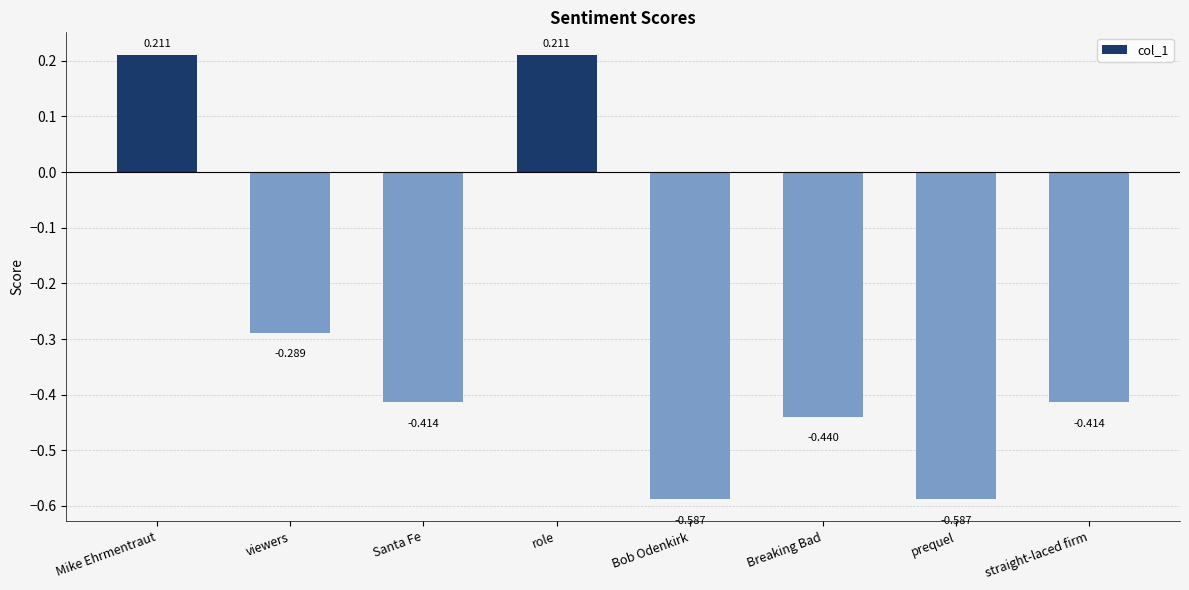

What is the label of the 8th bar from the right?

Mike Ehrmentraut